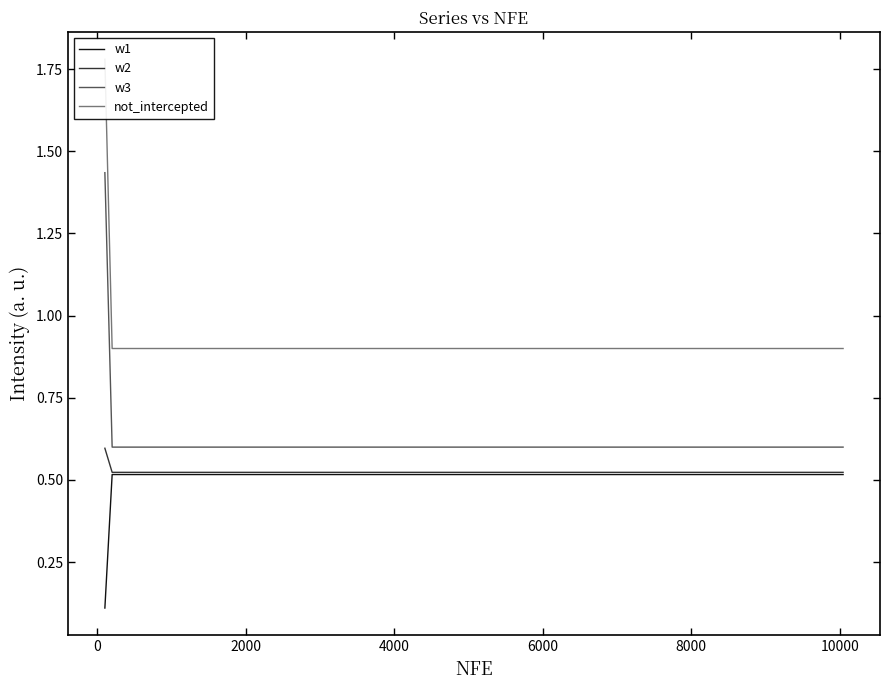

True or false: w1 and w3 intersect in this chart.

False